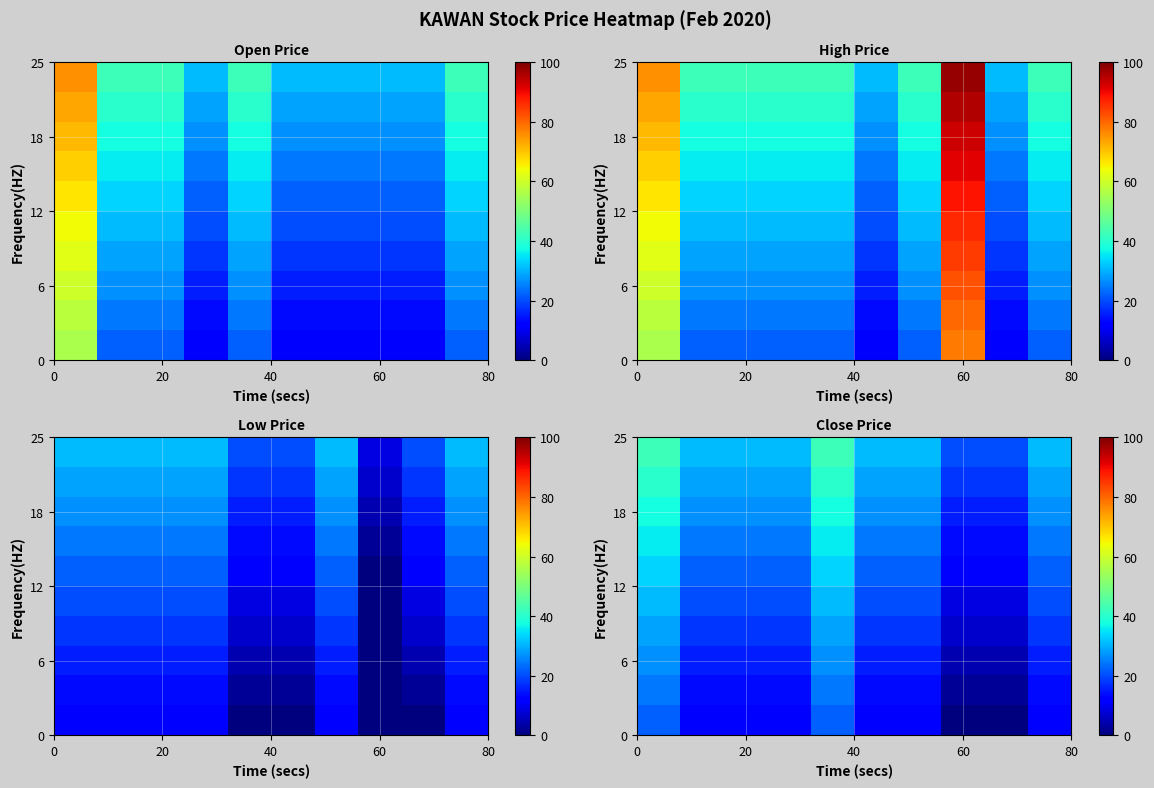

How many categories are shown in the chart?

10